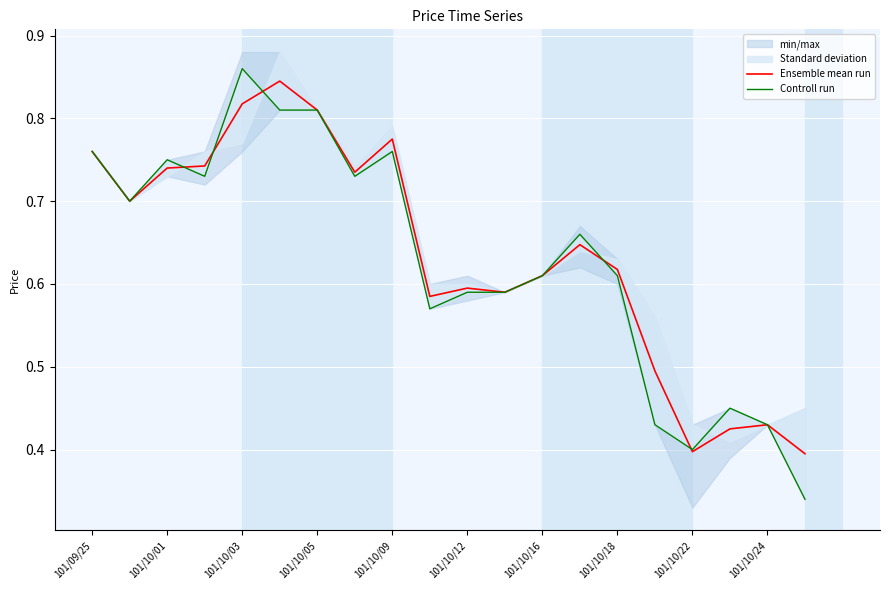

Does the chart display data point markers on the line(s)?

No